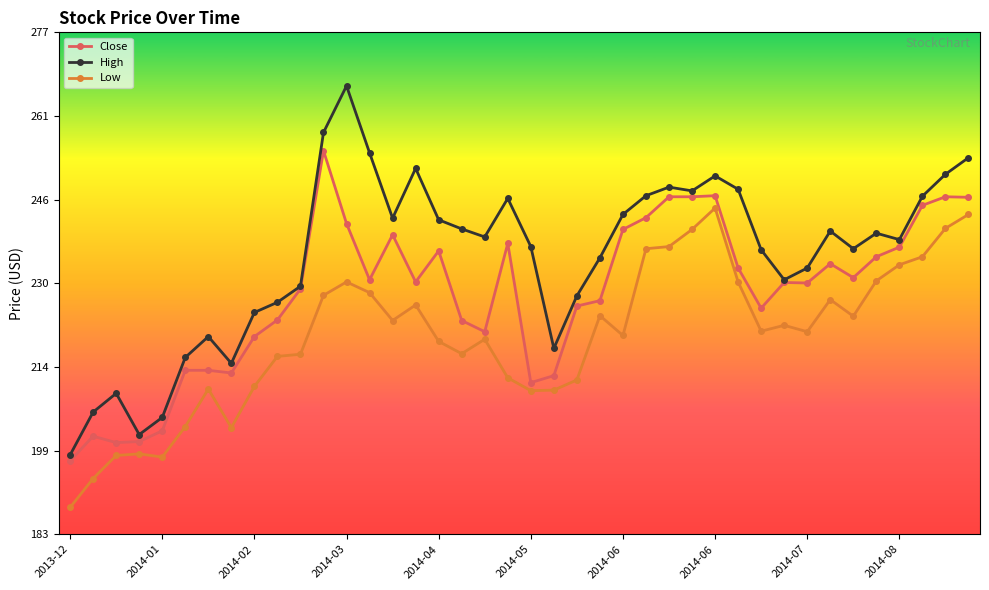

What is the minimum value for High?

197.9